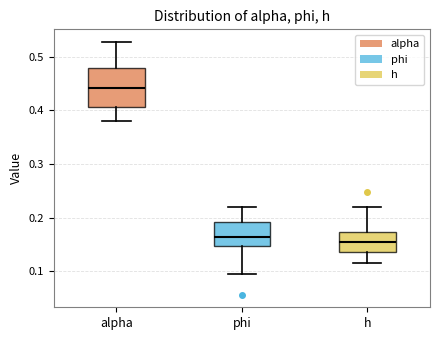

Reading left to right, read every box against the y-axis: the position of its median line, the range the box covers, and the ends of its whiskers. The values are not printed on the chart, so give them approximately, as read against the axis.

alpha: median 0.44, box 0.41 to 0.48, whiskers 0.38 to 0.53
phi: median 0.16, box 0.15 to 0.19, whiskers 0.10 to 0.22
h: median 0.15, box 0.14 to 0.17, whiskers 0.12 to 0.22